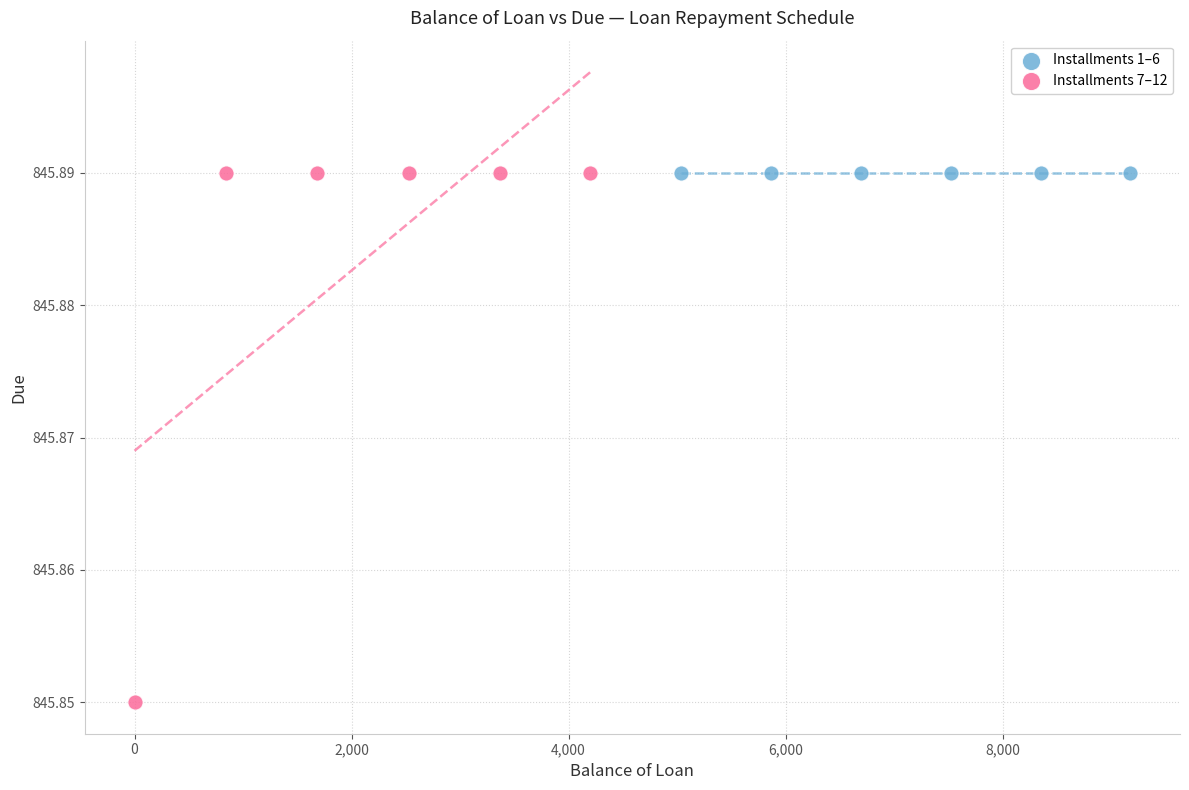

Which series contains the lowest Y value?

Installments 7–12